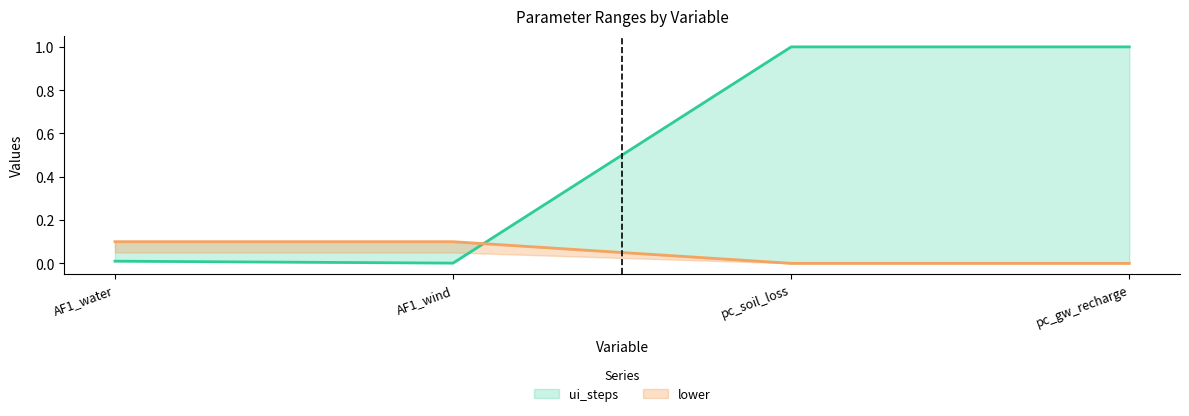

How many times do lower and ui_steps cross each other?

1